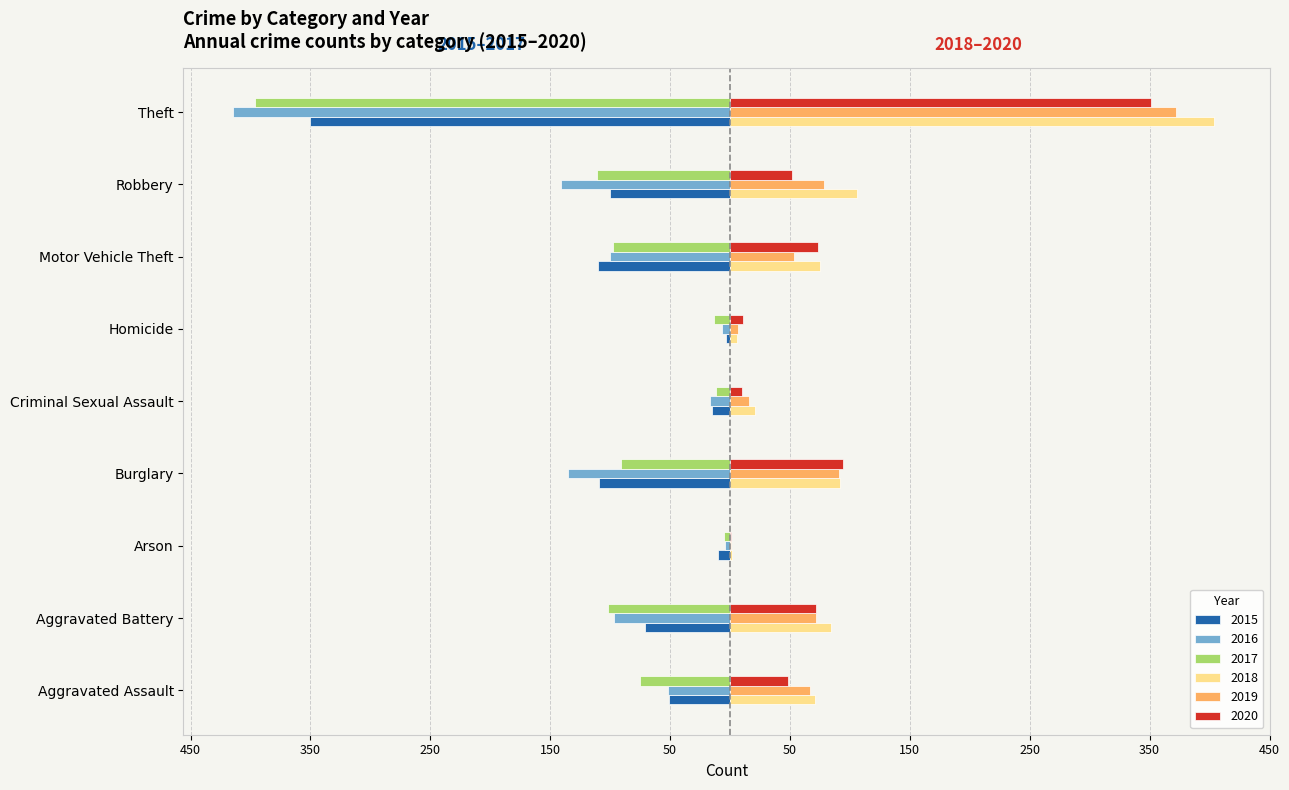

What are all the series names shown in the legend?

2015, 2016, 2017, 2018, 2019, 2020